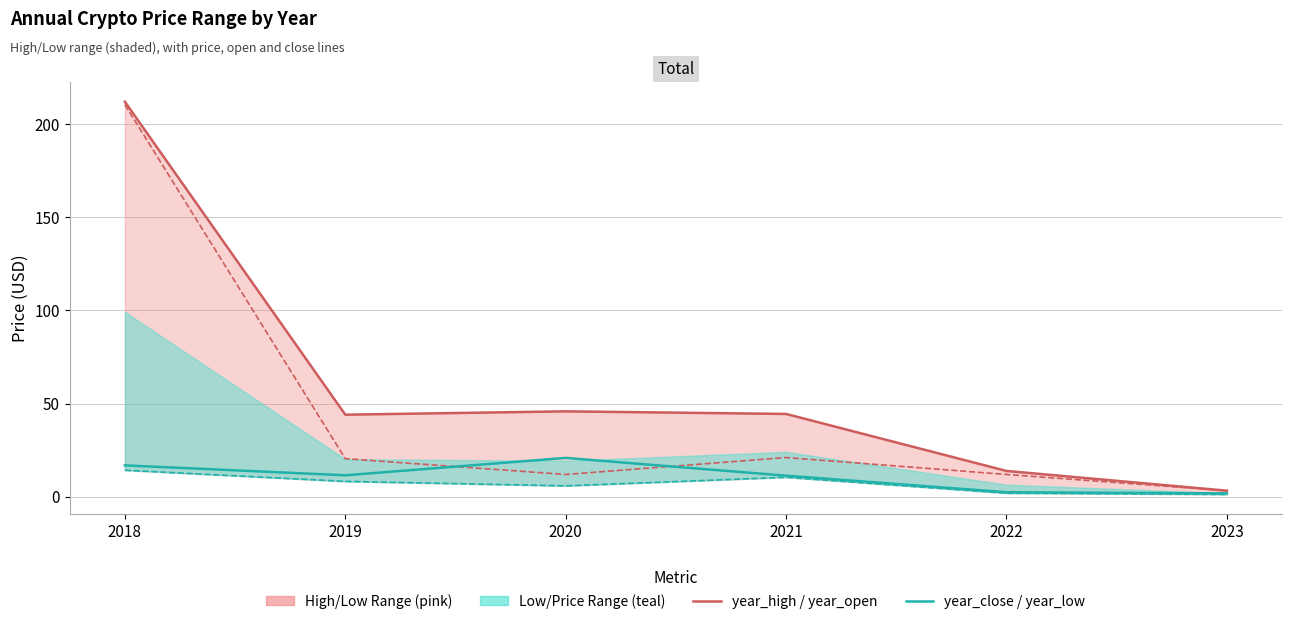

True or false: year_close_line has a value of 16.8 at 2018.

True